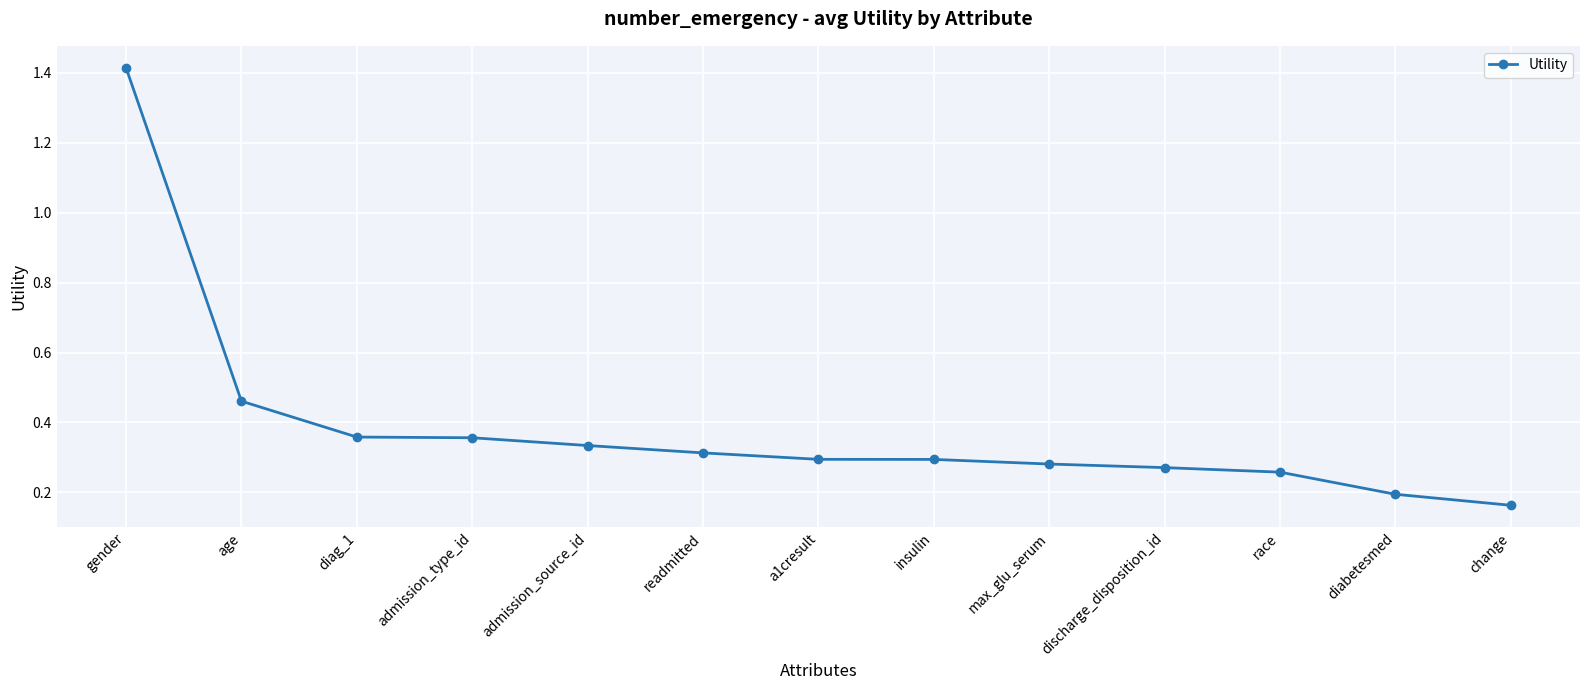

Which has a higher value, diag_1 or readmitted?

diag_1